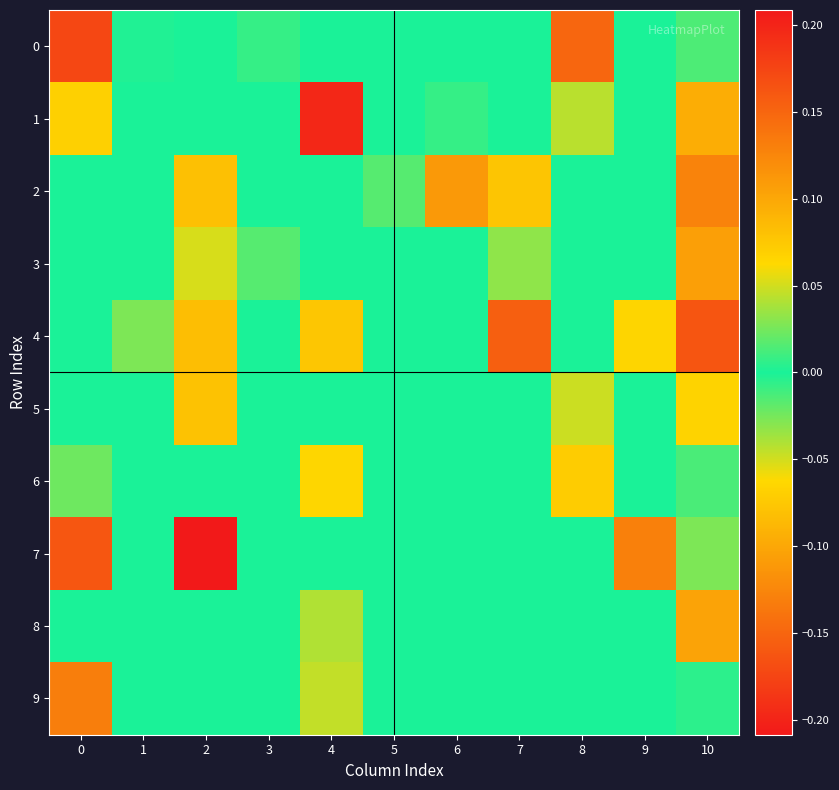

How many data points does each series have?

11